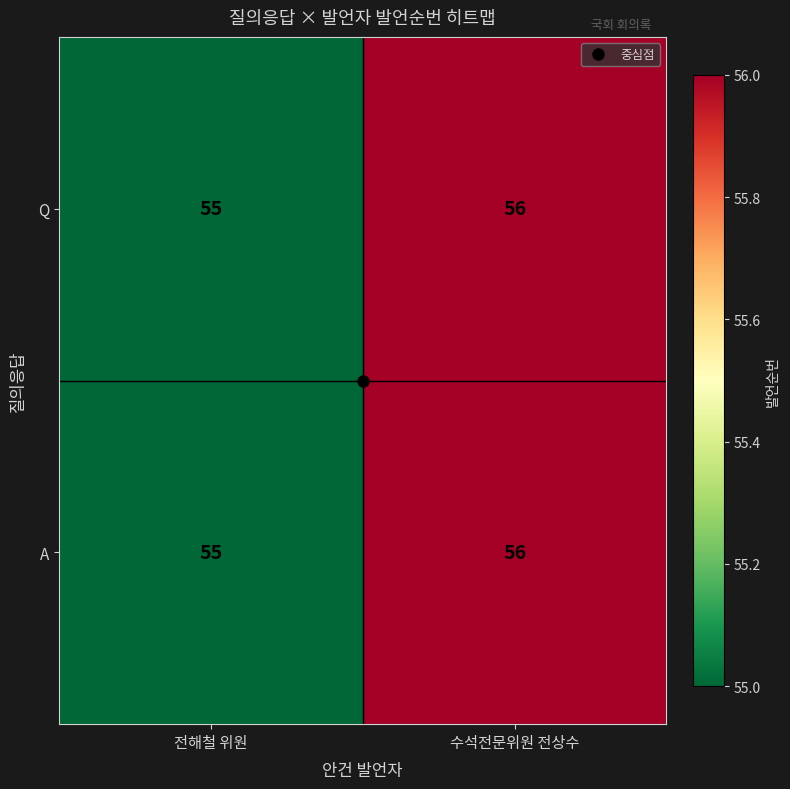

Where is Q nearest to the value 55?

전해철 위원